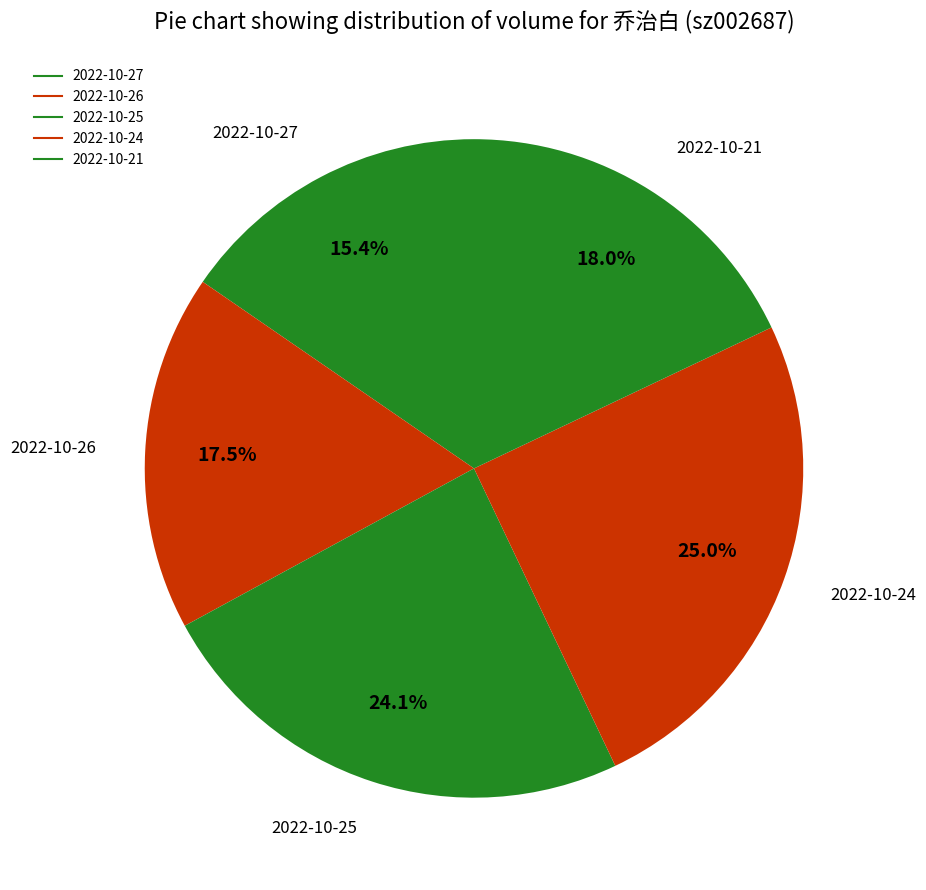

The 2022-10-27 slice represents 29% of the pie. True or false?

False